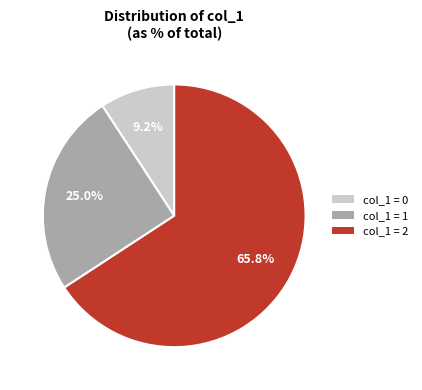

Which category accounts for the majority?

col_1 = 2